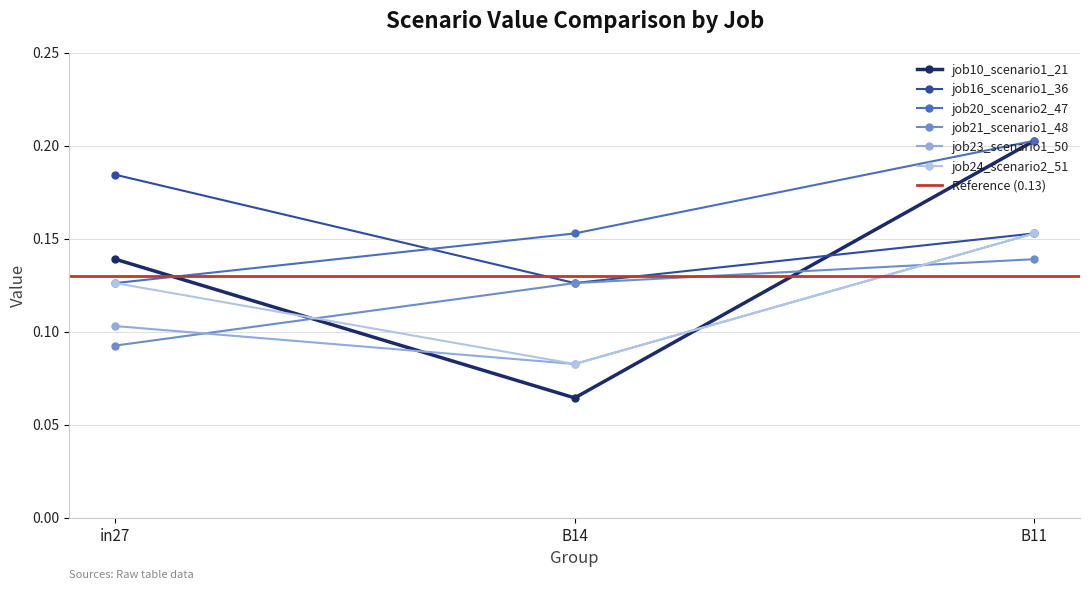

What is the minimum value shown in the chart?

0.1